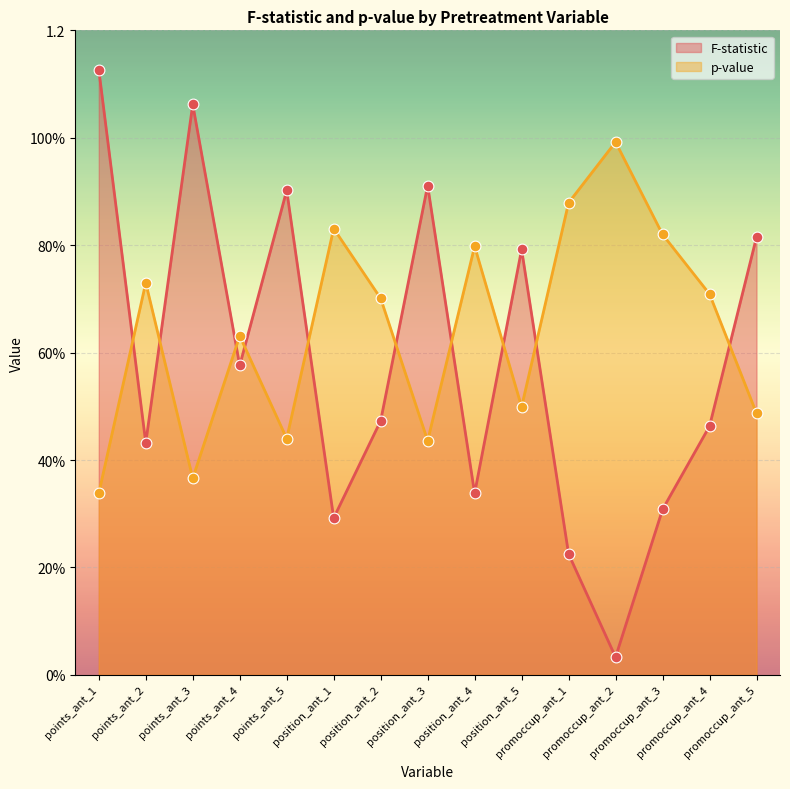

Which series has the largest total across all categories?

p-value